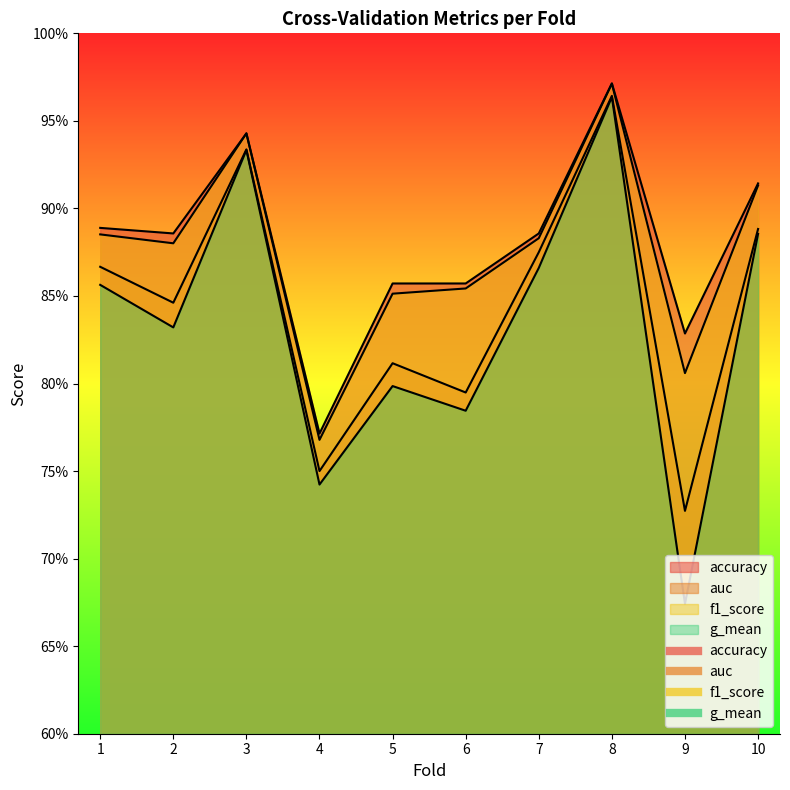

What is the value of the g_mean point at the 9th from the left?

0.7